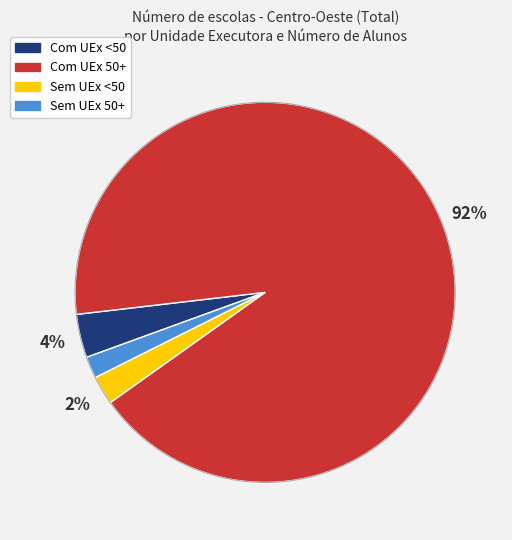

How many slices are in this pie chart?

4